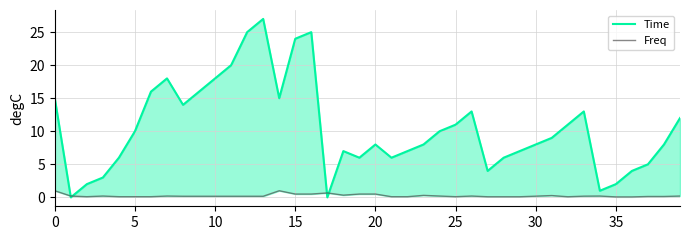

True or false: Time and Freq cross at least once.

True